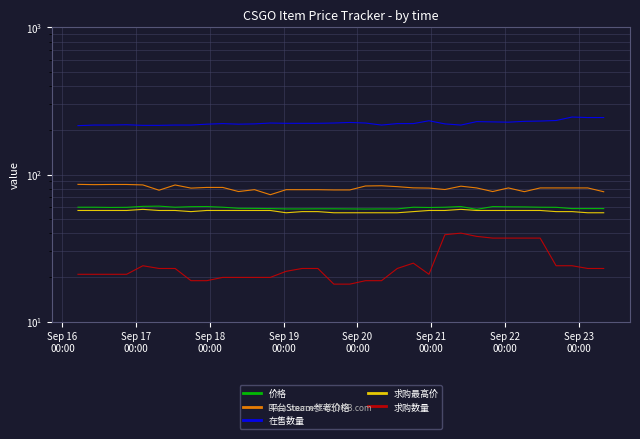

The value of 在售数量 at 29 is 132.3. True or false?

False